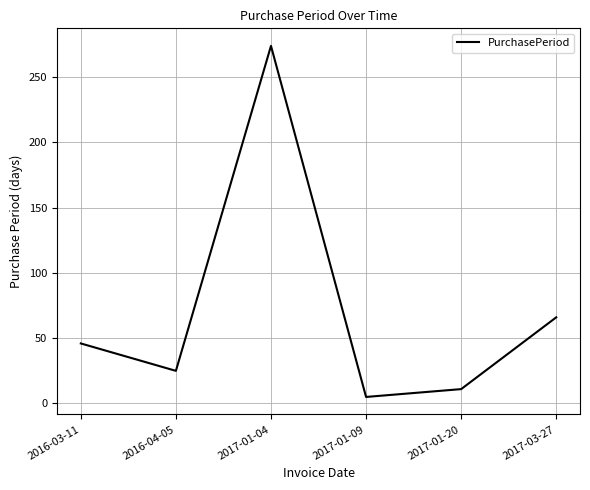

What is the approximate value at 2017-03-27?

66